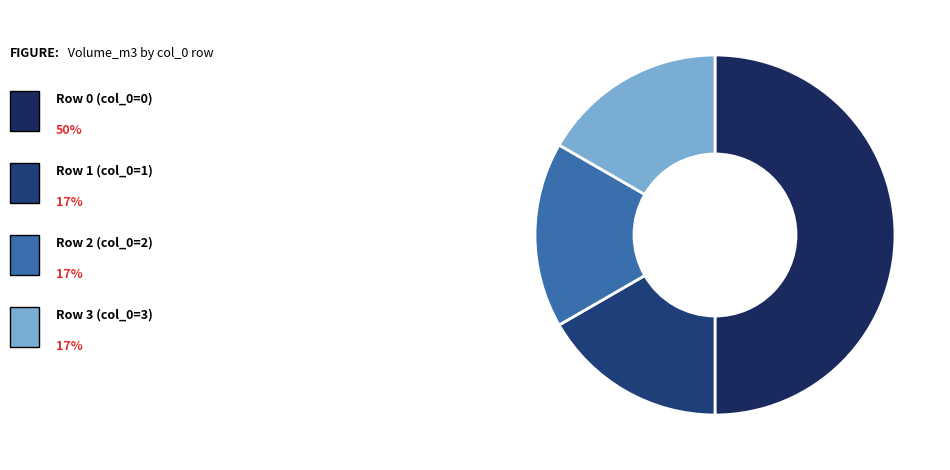

Count the number of slices in the pie.

4